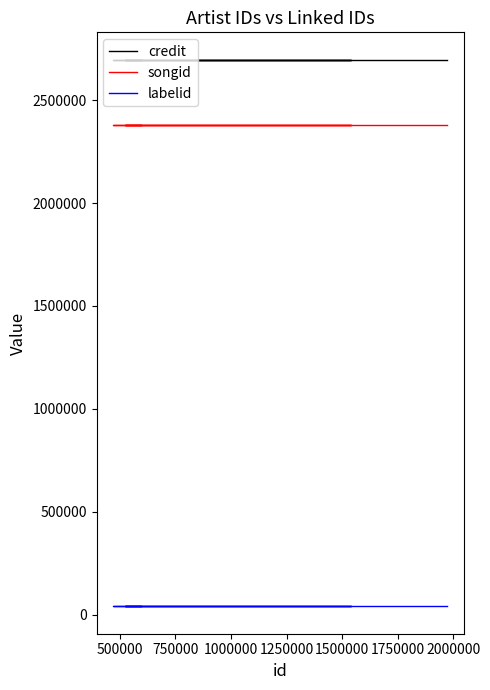

True or false: labelid and songid cross at least once.

False